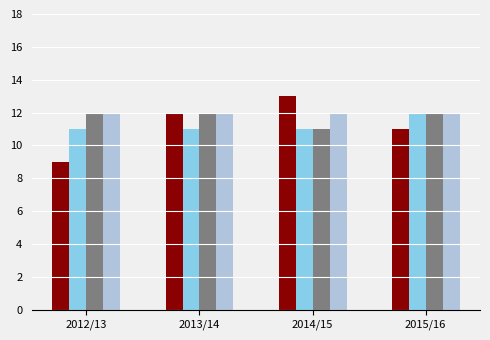

What is the total value across all series at 2015/16?

47